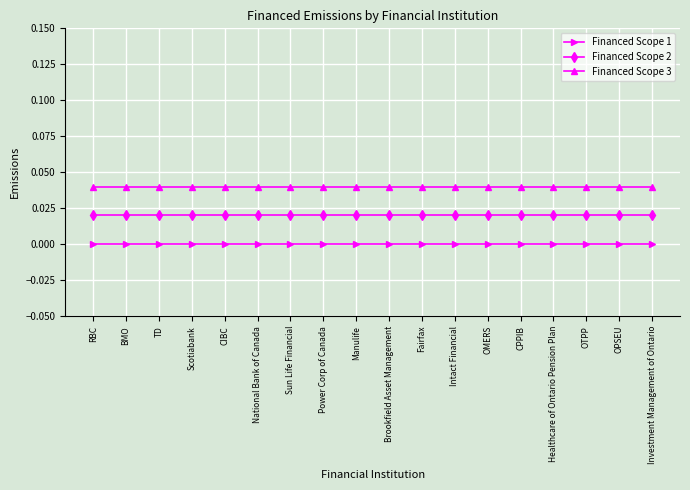

Rank the series at Intact Financial from highest to lowest value.

Financed Scope 3, Financed Scope 2, Financed Scope 1